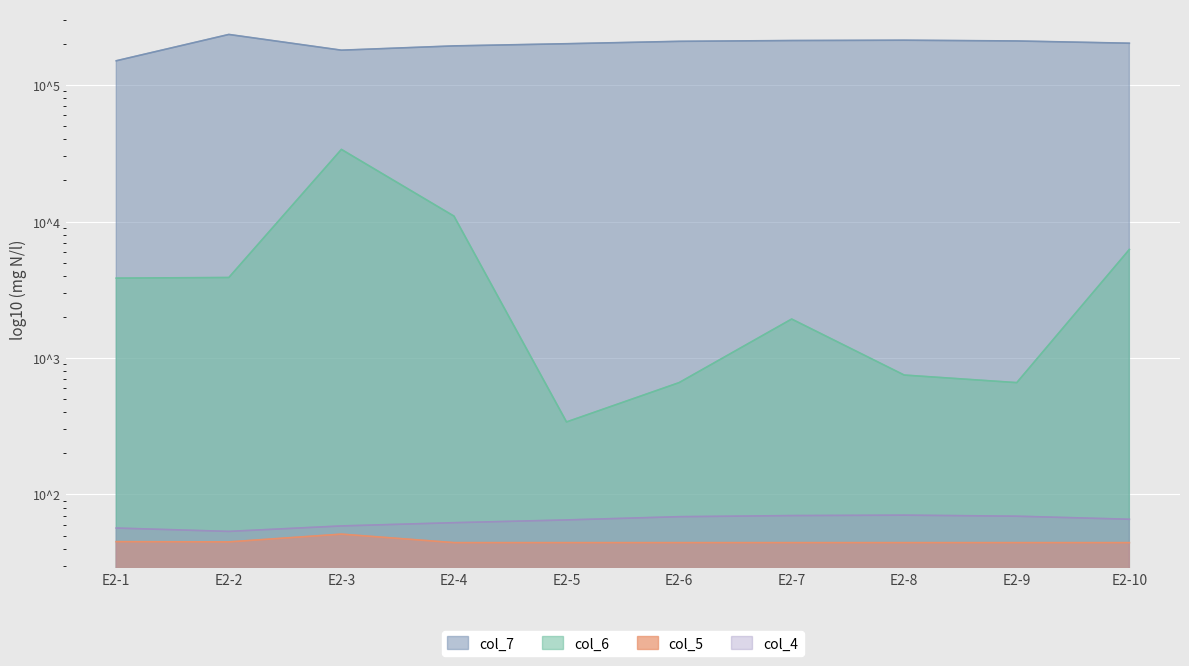

Rank the series by their maximum value, from lowest to highest.

col_5, col_4, col_6, col_7